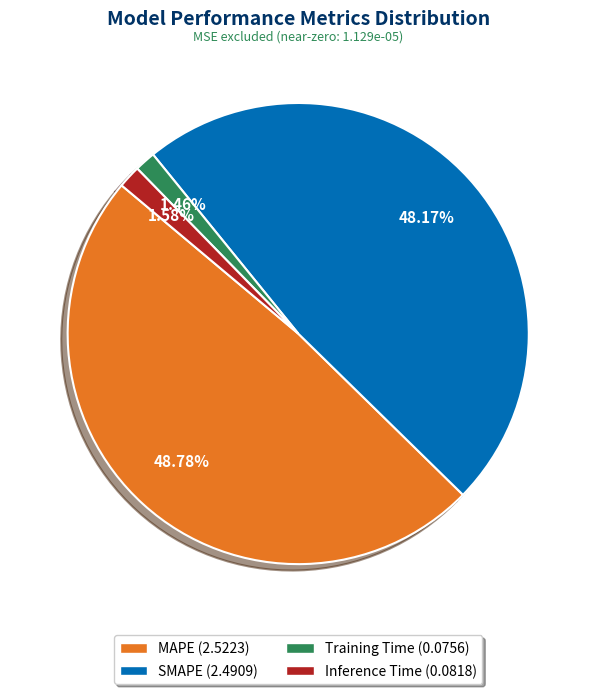

Is there a majority slice in this chart?

No